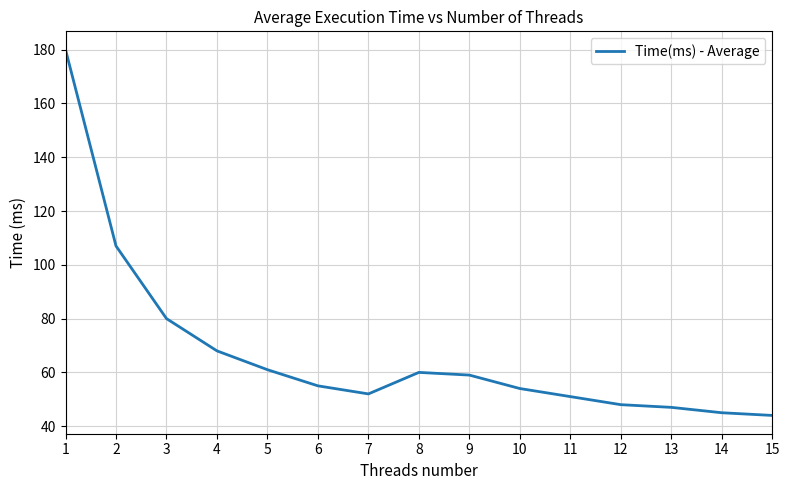

What is the difference between the values at 3 and 1?

100